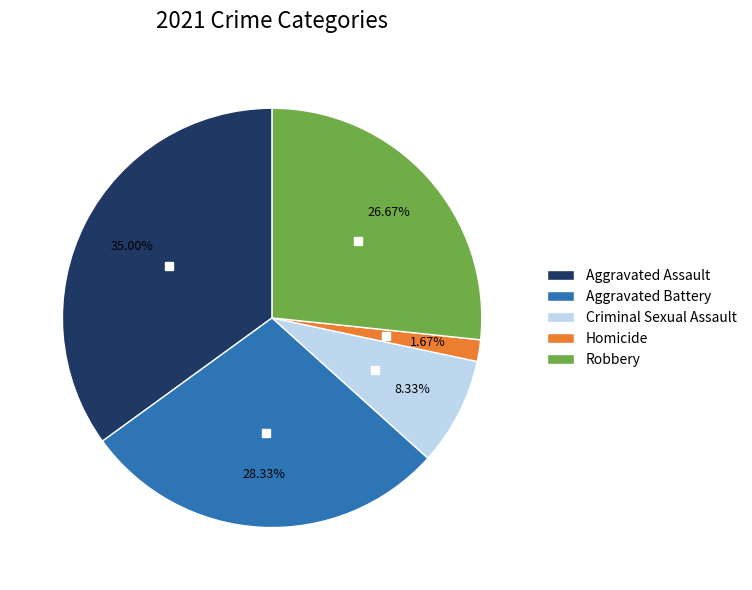

Rank the categories by value from lowest to highest.

Homicide, Criminal Sexual Assault, Robbery, Aggravated Battery, Aggravated Assault